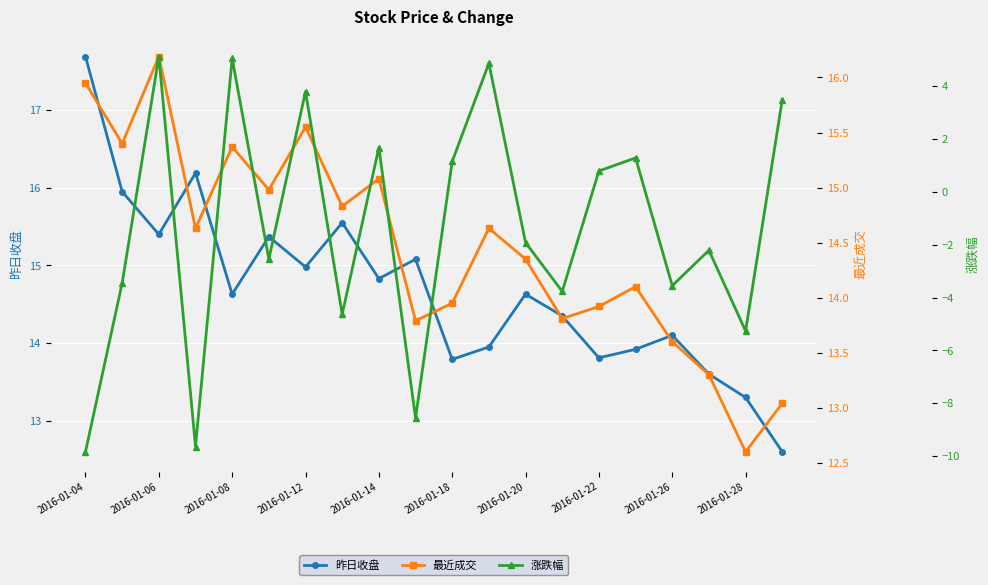

Count the number of categories in the chart.

20